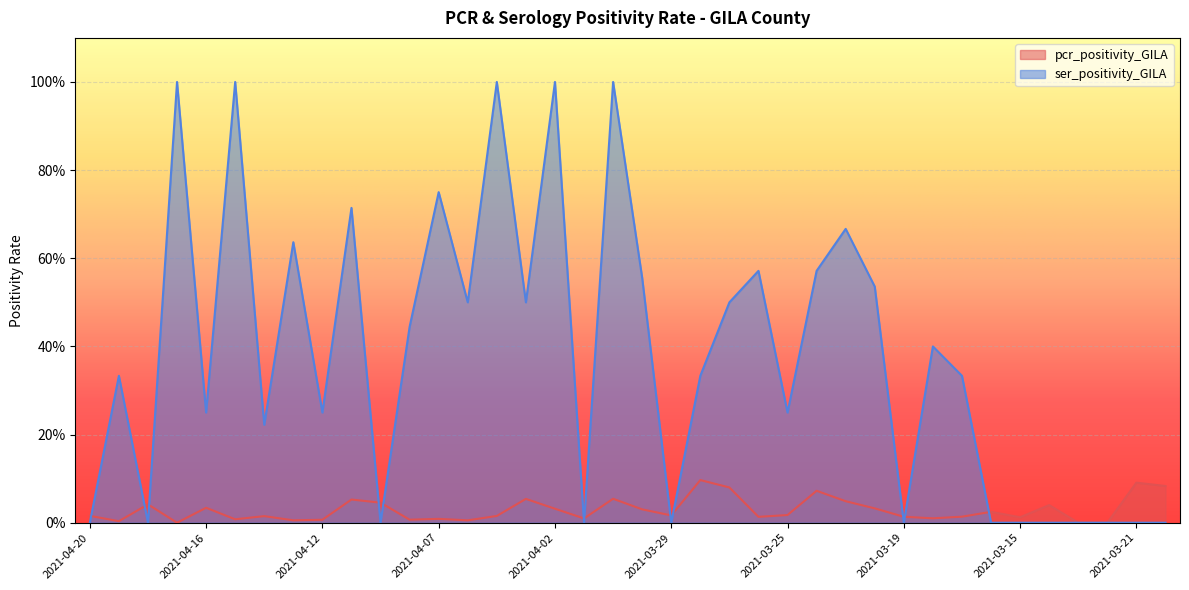

What is the sum of all pcr_positivity_GILA values?

1.1